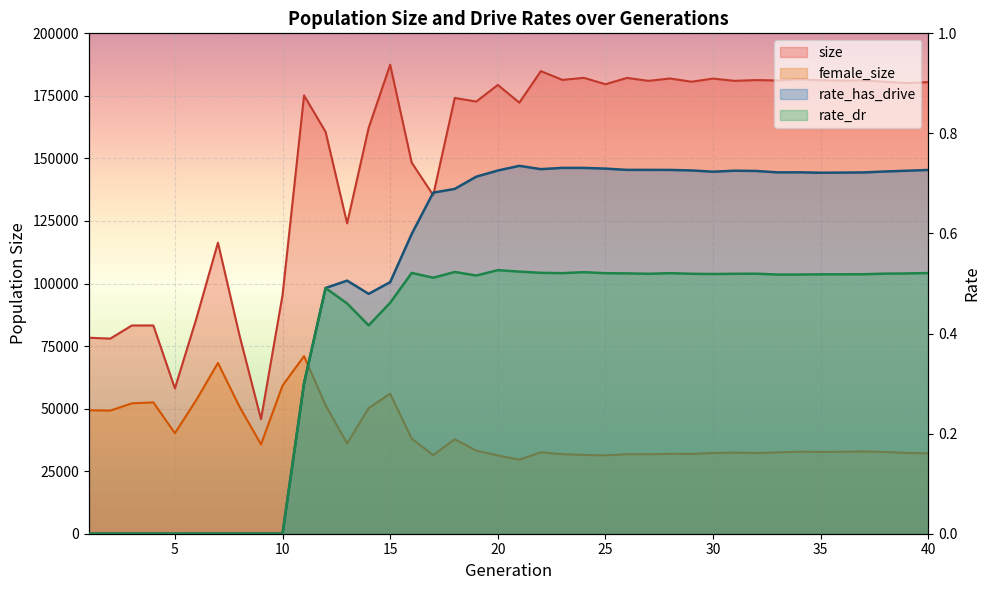

Is it true that rate_has_drive equals 0.7 at 28?

True